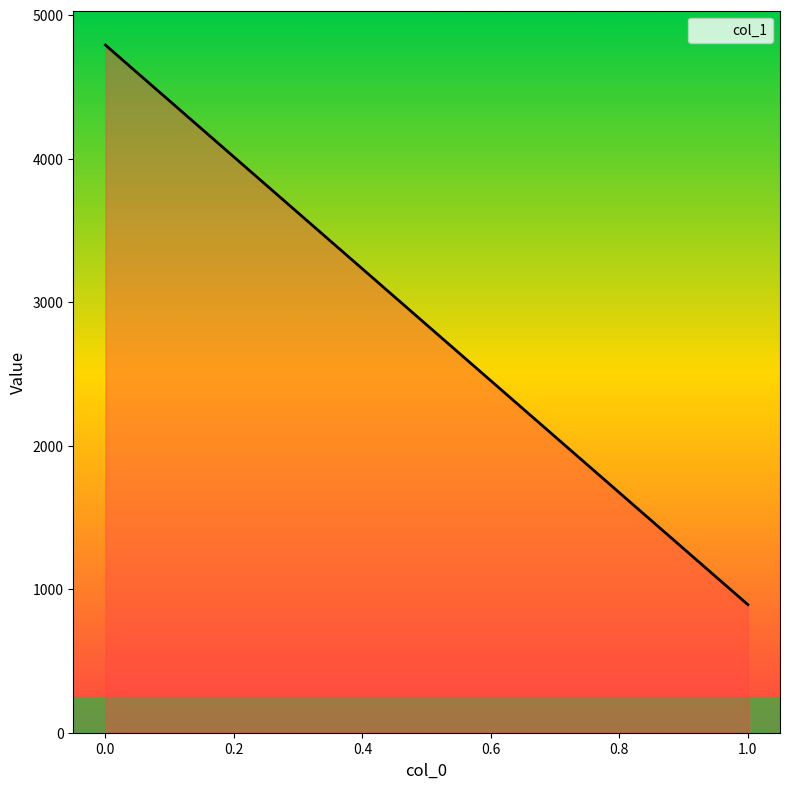

What is the change in value from 0 to 1?

-3899.6